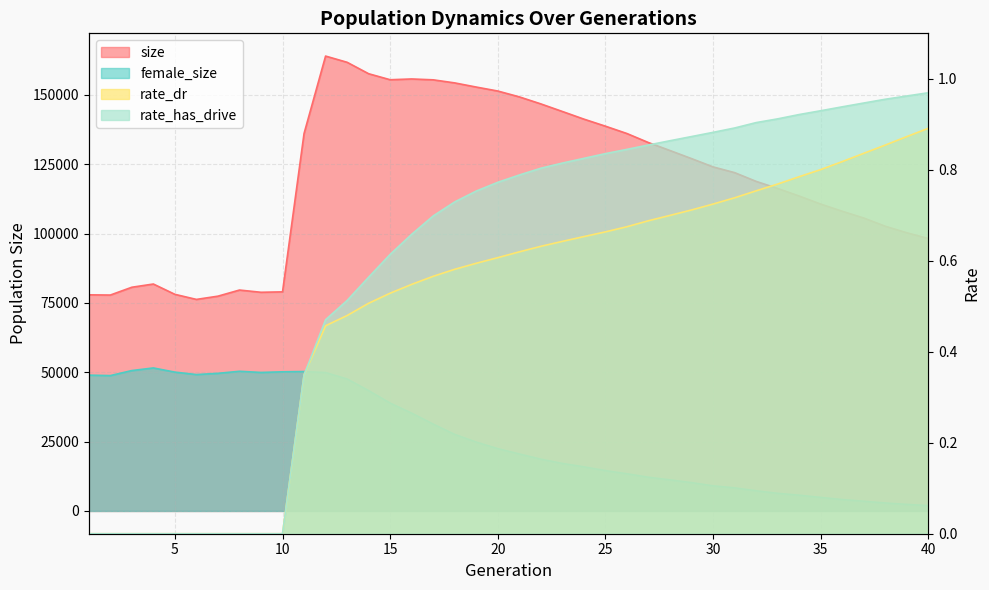

Reading left to right, list all the values displayed in this chart.

size: 77925.0	77842.0	80658.0	81818.0	78099.0	76269.0	77440.0	79646.0	78840.0	78993.0	136082.0	163993.0	161754.0	157631.0	155462.0	155741.0	155430.0	154320.0	152822.0	151392.0	149284.0	146751.0	144016.0	141260.0	138718.0	136066.0	132804.0	129939.0	127030.0	124039.0	121977.0	118823.0	116268.0	113539.0	110639.0	108053.0	105612.0	102650.0	100298.0	98226.0
female_size: 48974.0	48808.0	50621.0	51565.0	50055.0	49184.0	49622.0	50357.0	49940.0	50171.0	50266.0	49909.0	47592.0	43393.0	38889.0	35270.0	31323.0	27601.0	24833.0	22479.0	20566.0	18686.0	17151.0	15919.0	14559.0	13419.0	12171.0	11221.0	10229.0	9074.0	8338.0	7289.0	6371.0	5700.0	4894.0	4129.0	3520.0	2888.0	2380.0	1932.0
rate_dr: 0.0	0.0	0.0	0.0	0.0	0.0	0.0	0.0	0.0	0.0	0.3	0.5	0.5	0.5	0.5	0.5	0.6	0.6	0.6	0.6	0.6	0.6	0.6	0.7	0.7	0.7	0.7	0.7	0.7	0.7	0.7	0.8	0.8	0.8	0.8	0.8	0.8	0.9	0.9	0.9
rate_has_drive: 0.0	0.0	0.0	0.0	0.0	0.0	0.0	0.0	0.0	0.0	0.3	0.5	0.5	0.6	0.6	0.7	0.7	0.7	0.8	0.8	0.8	0.8	0.8	0.8	0.8	0.8	0.9	0.9	0.9	0.9	0.9	0.9	0.9	0.9	0.9	0.9	0.9	1.0	1.0	1.0